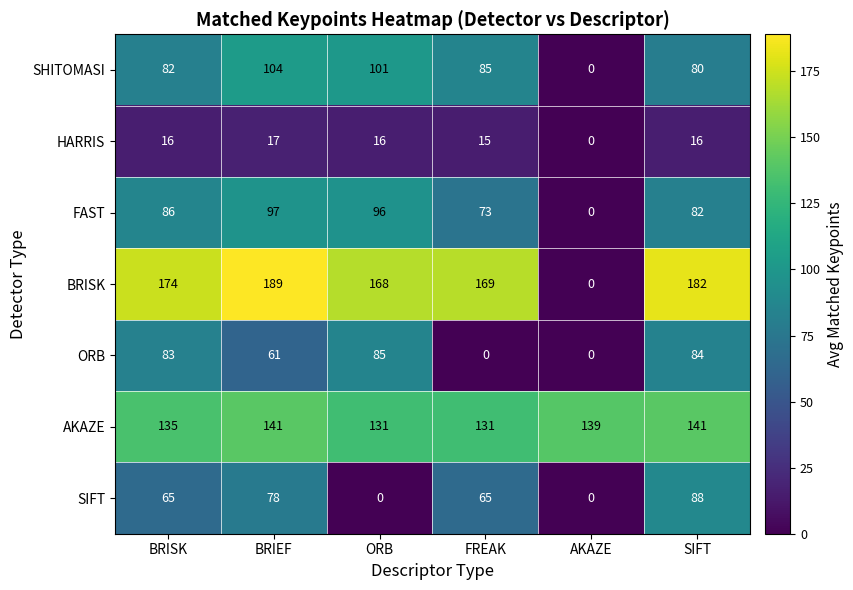

How many SIFT values are between 0 and 78?

5